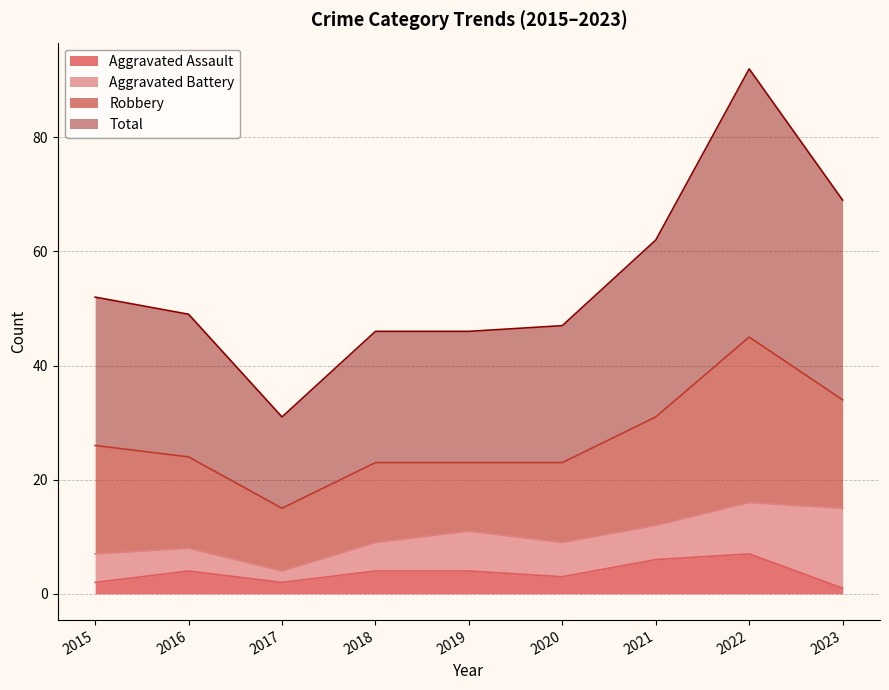

What is the sum of all Aggravated Assault values?

33